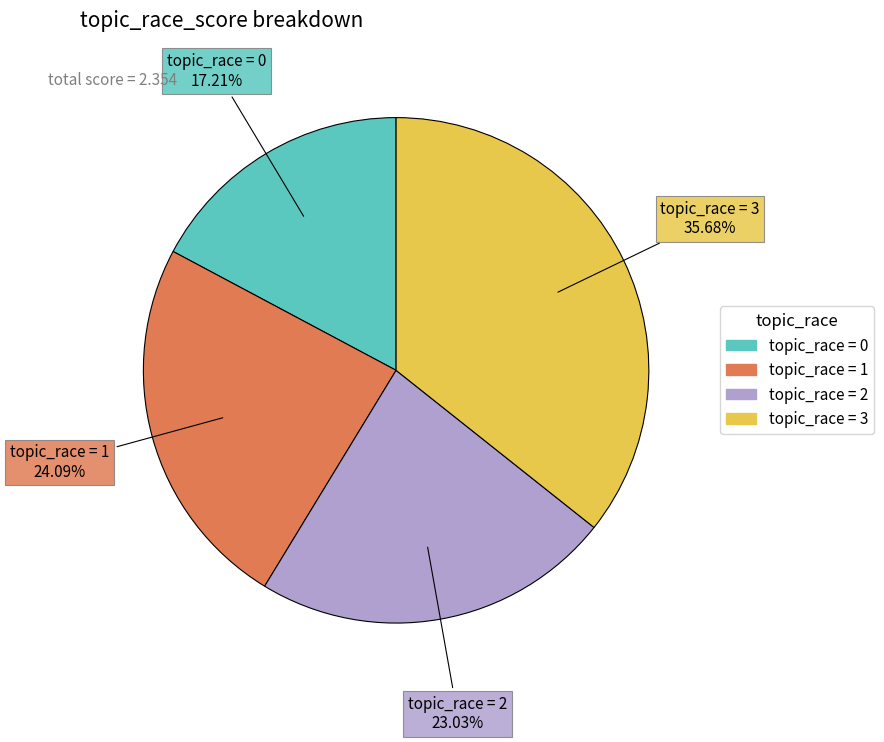

Is there any slice that represents more than half of the pie?

No